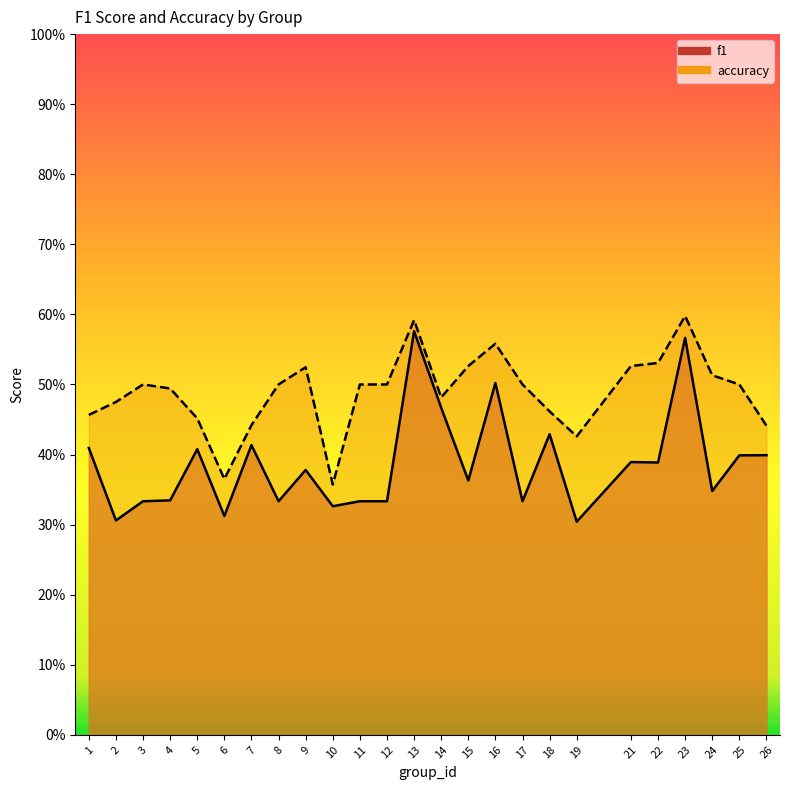

What is the value of the f1 point at the 25th from the left?

0.4